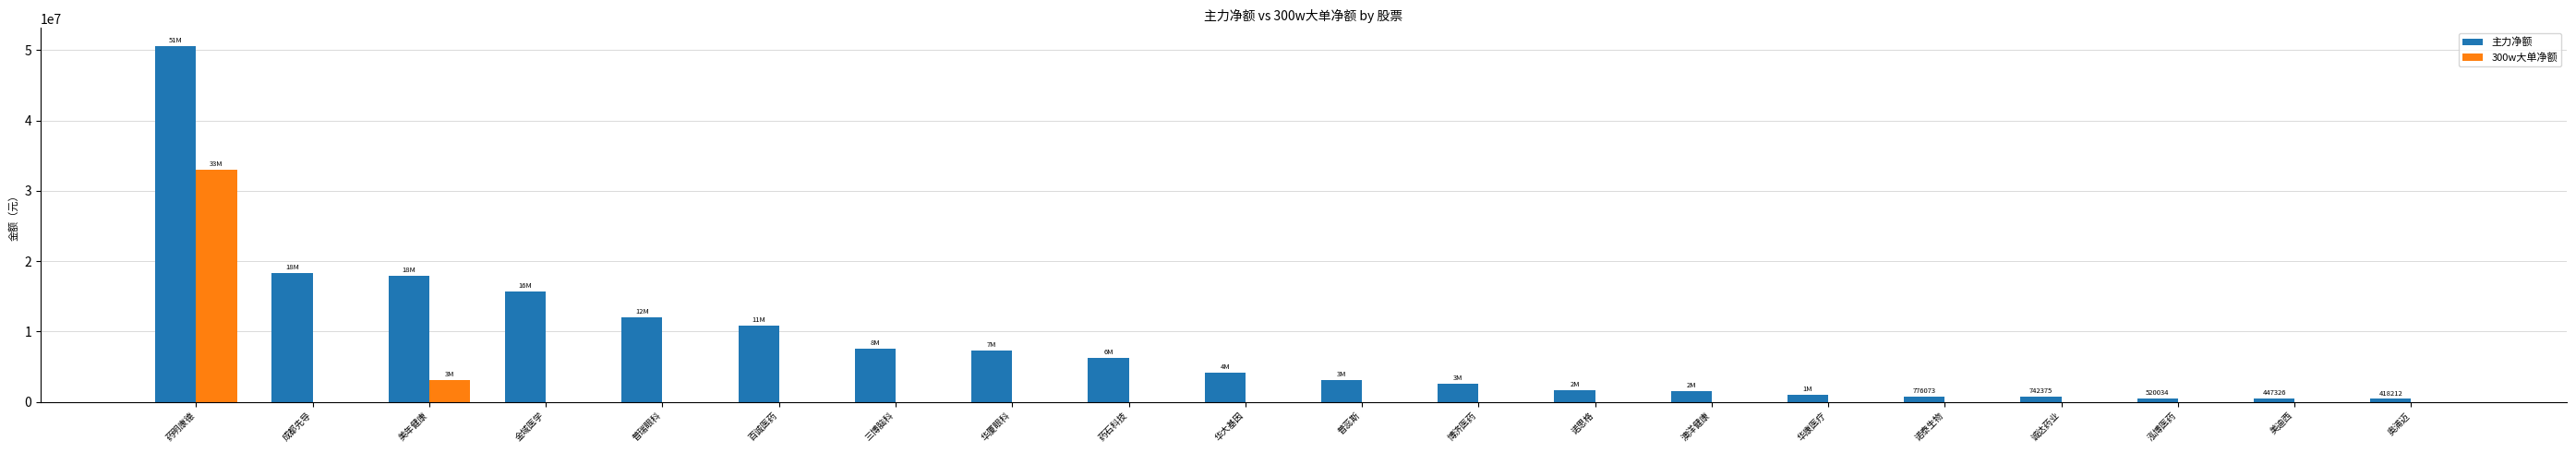

What is the sum of the 主力净额 values at 普瑞眼科 and 药明康德?

62626941